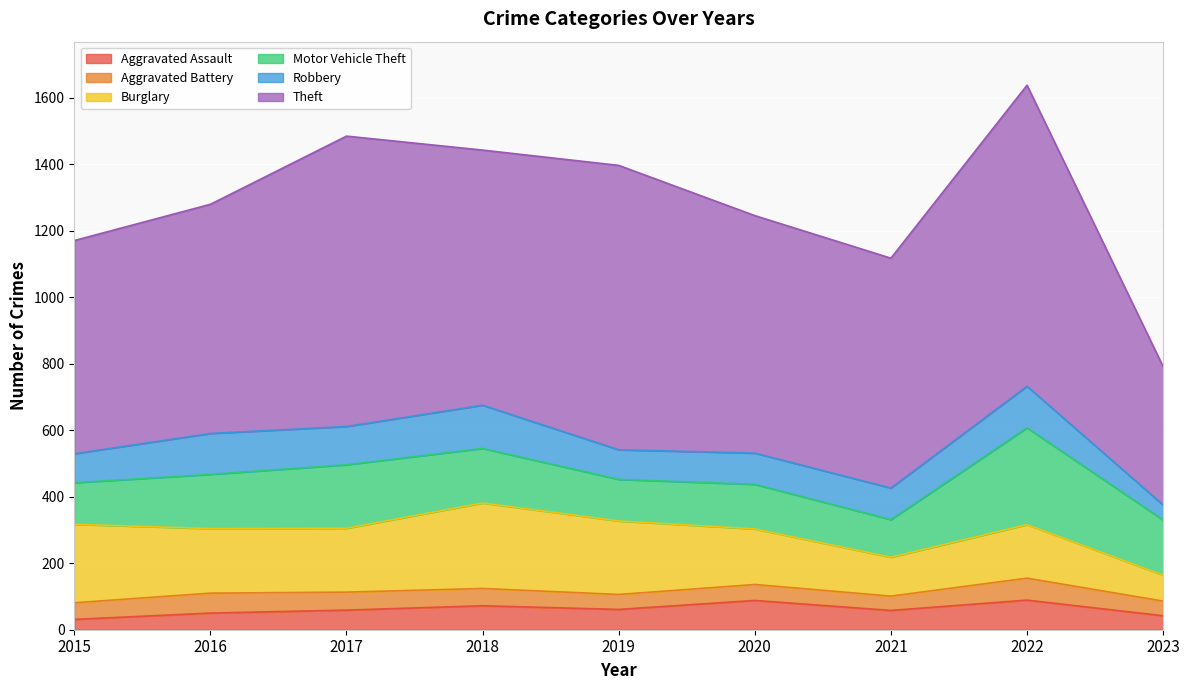

Does the chart display data point markers on the line(s)?

No